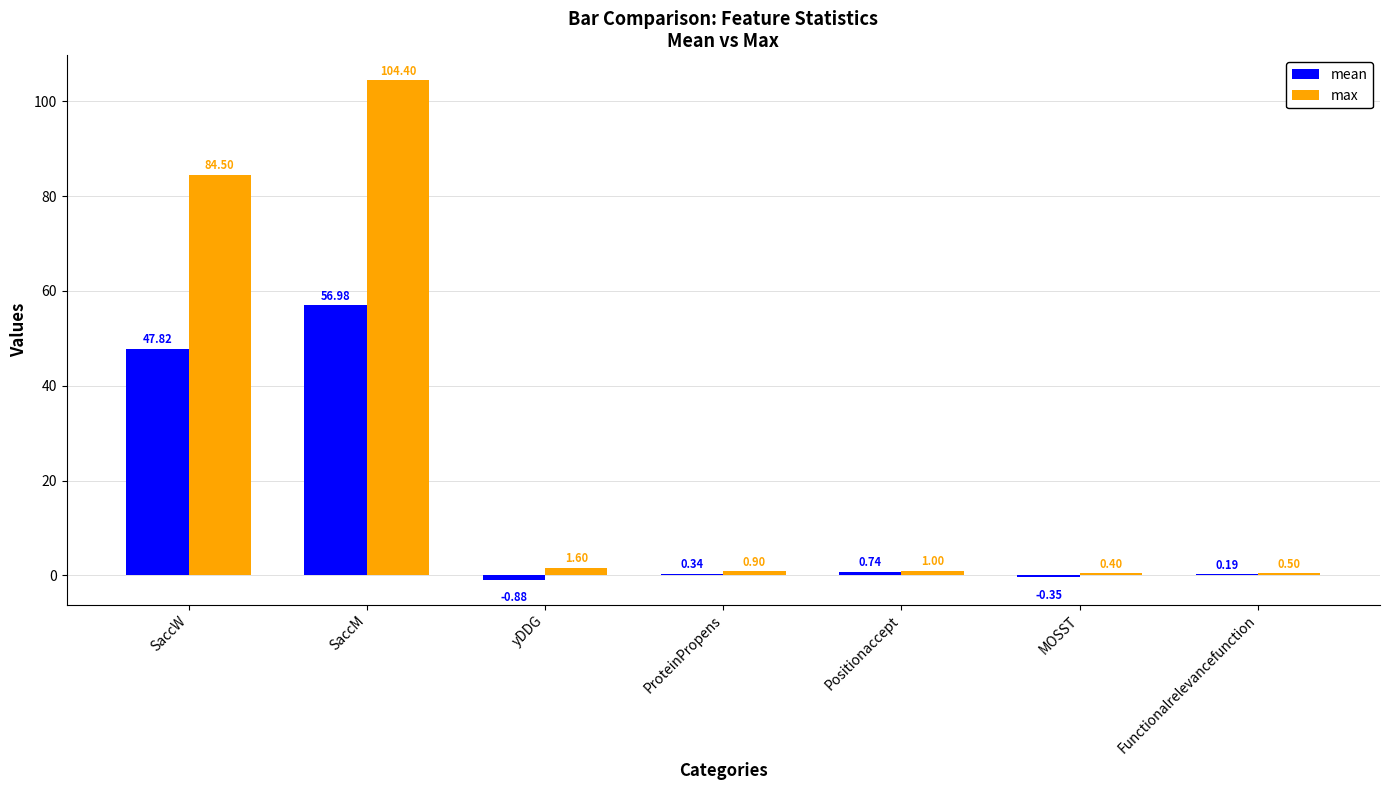

Count the number of data series in this chart.

2